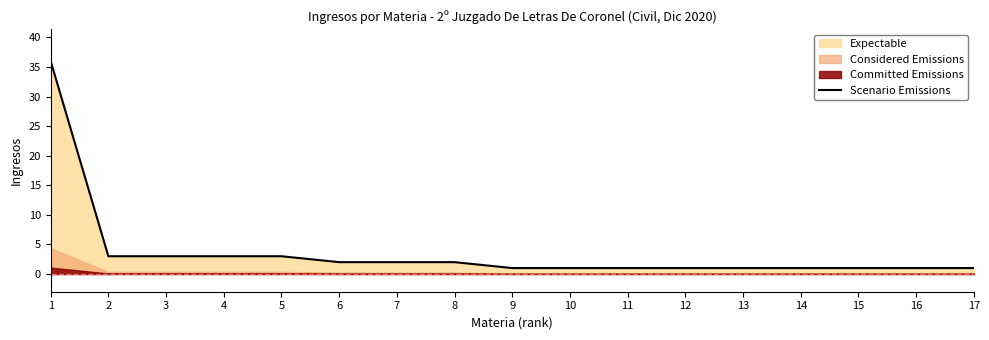

The value of Scenario Emissions at 16 is 1. True or false?

True